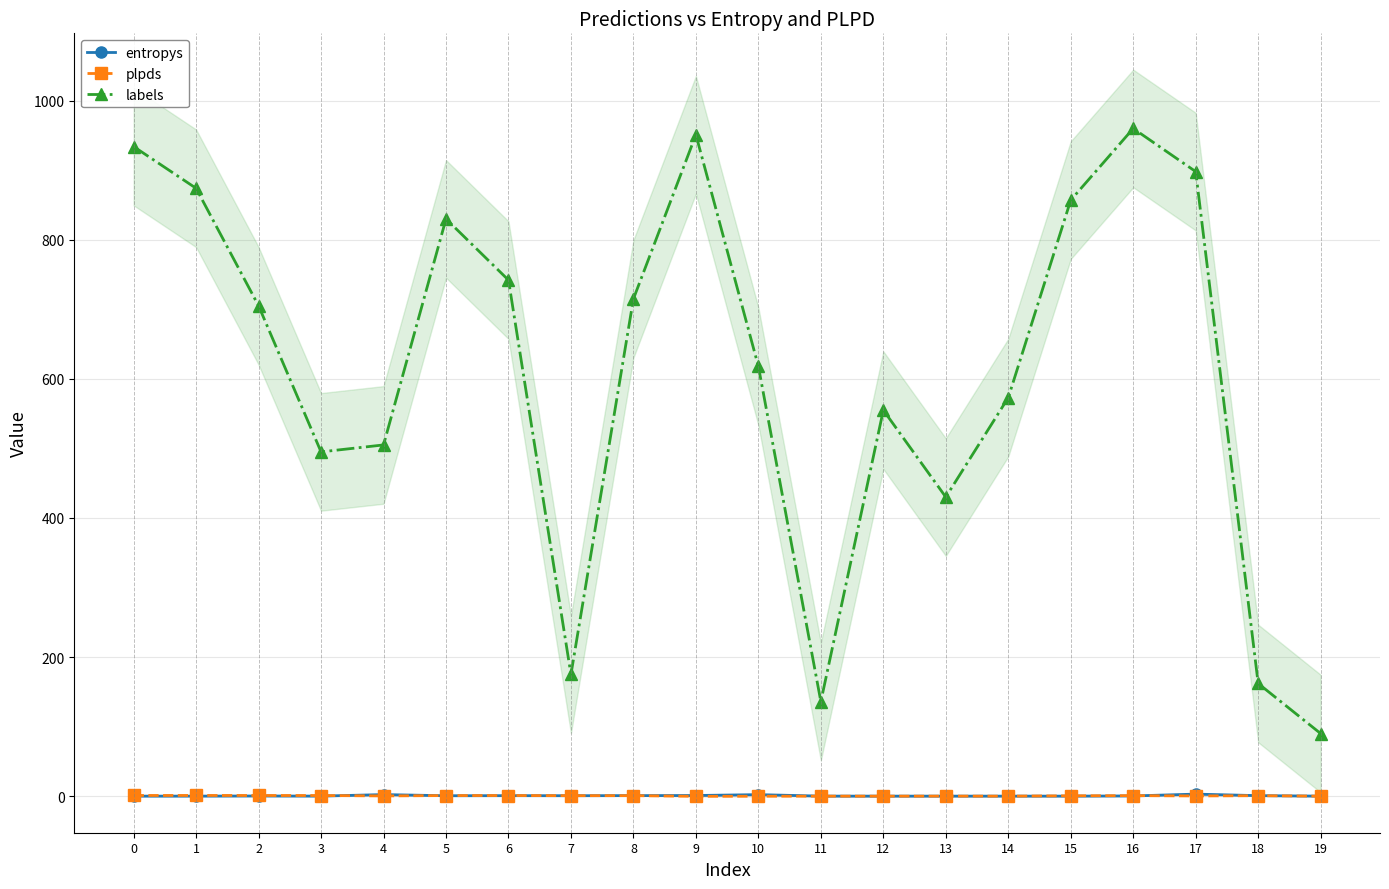

Which category has the lowest value in the plpds series?

9